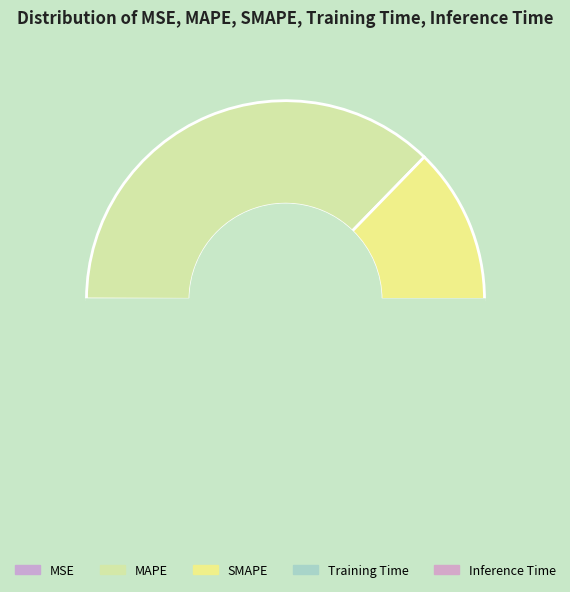

Rank the categories by value from lowest to highest.

Inference Time, Training Time, MSE, SMAPE, MAPE